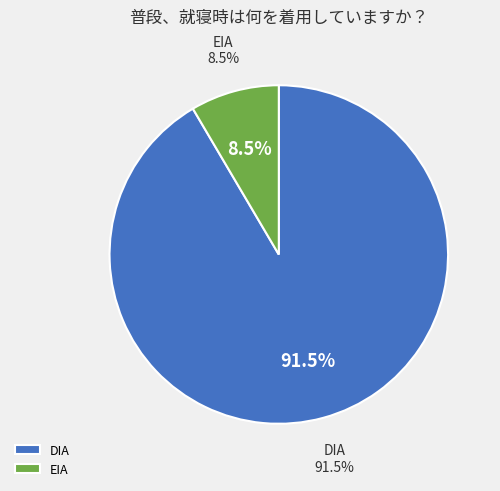

Rank the categories by value from lowest to highest.

EIA, DIA